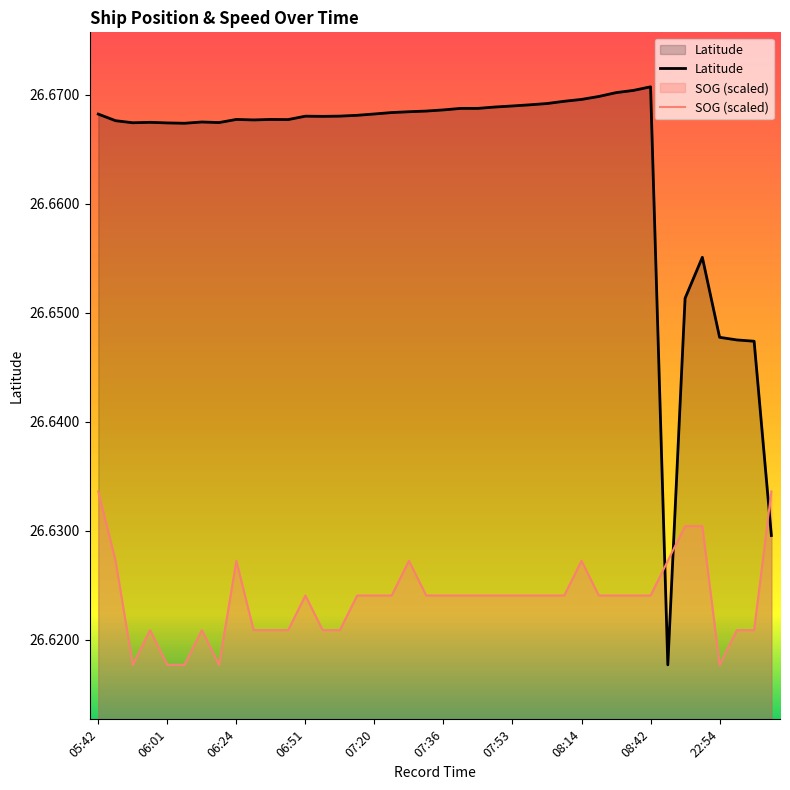

What is the label of the 1st point from the right?

09:09